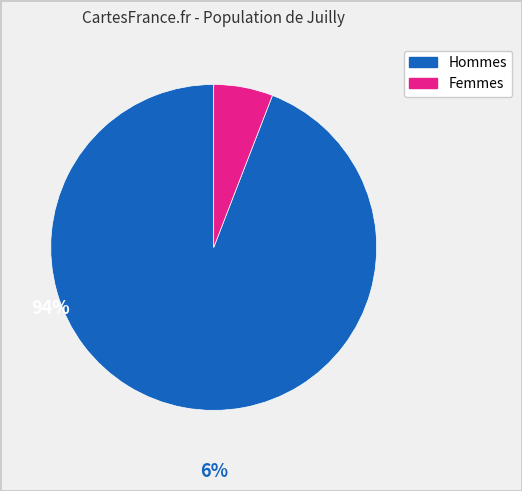

Does any single category account for the majority?

Yes